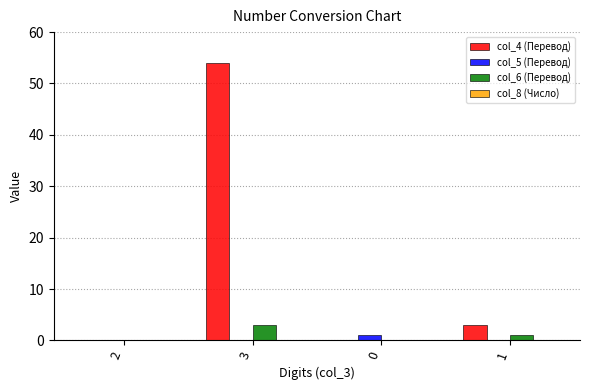

What is the sum of all col_6 (Перевод) values?

4